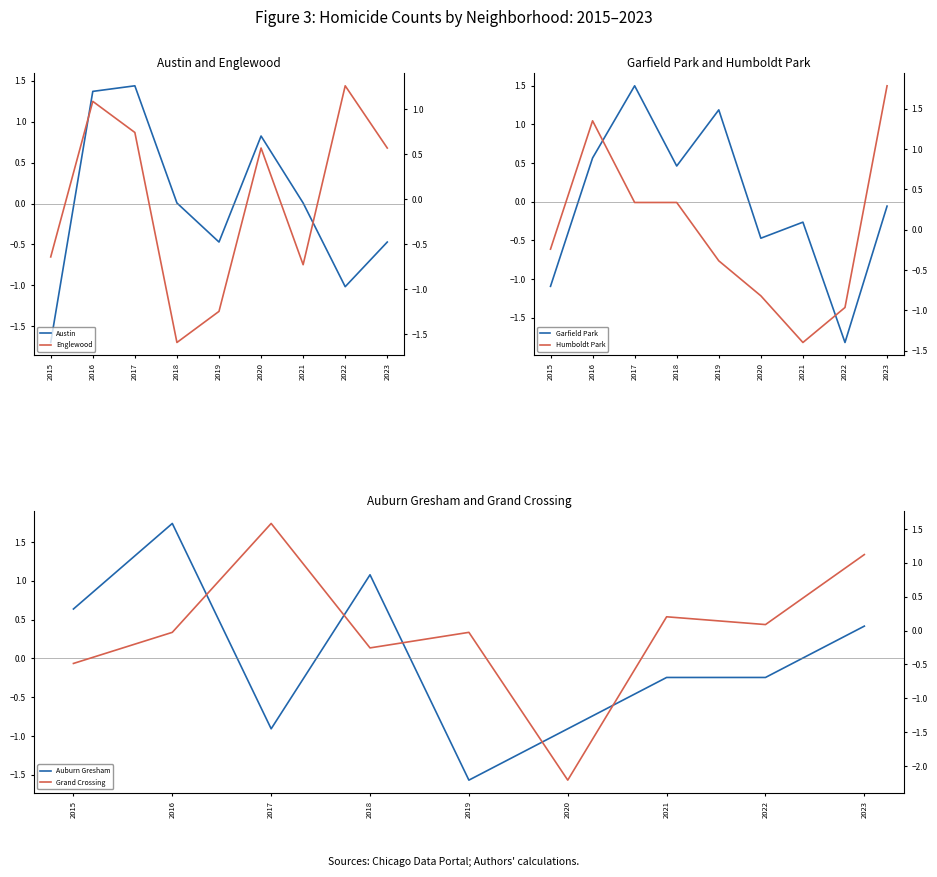

What is the difference between the second highest and second lowest values in the Auburn Gresham series?

2.0